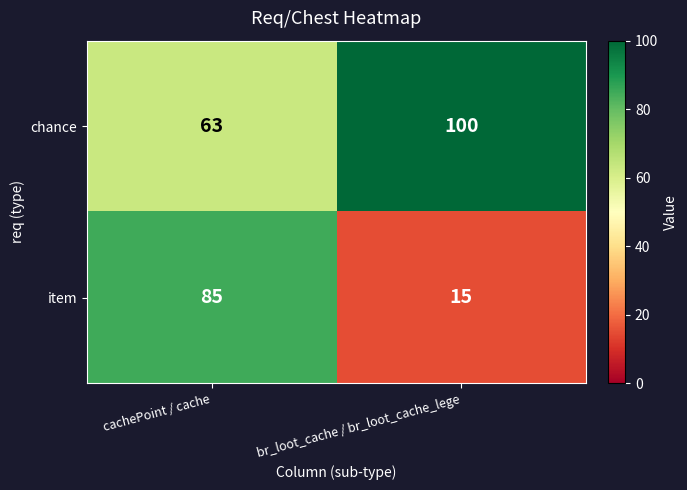

At which category is the sum across all series the highest?

cachePoint / cache